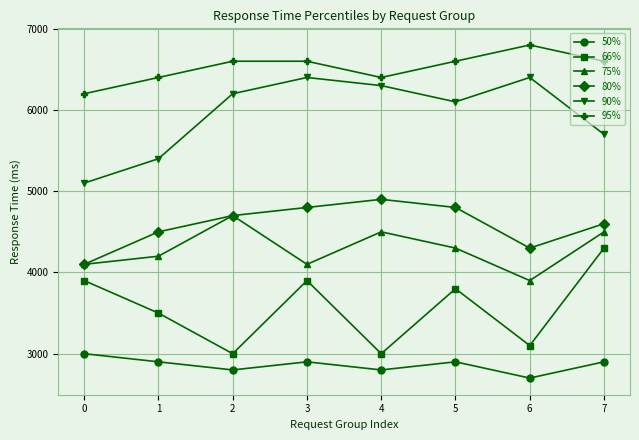

The 75% series shows 1301 at 2. True or false?

False